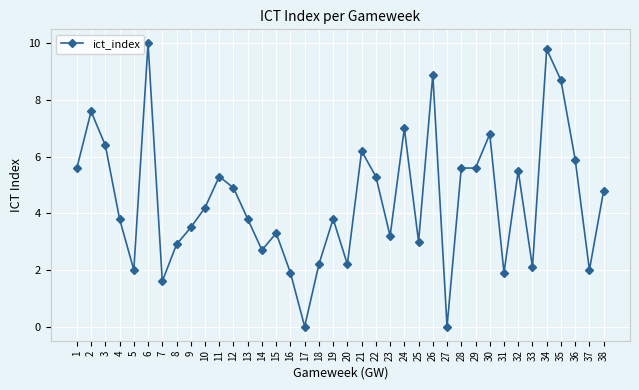

The value at 8 is 1.9. True or false?

False